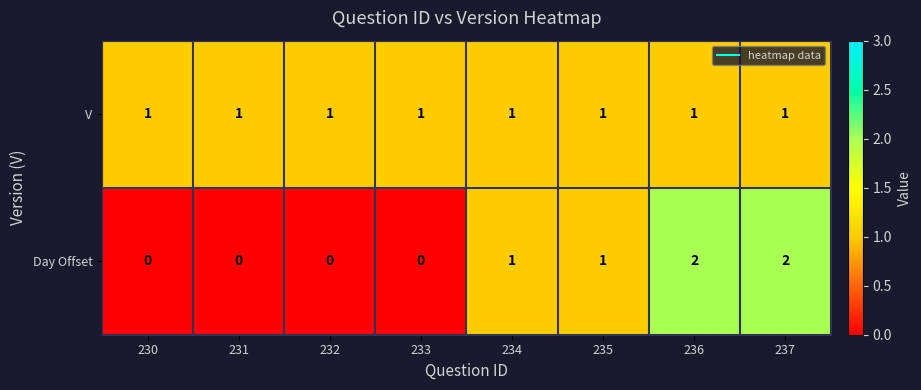

Between 235 and 237, which series saw the biggest shift?

Day Offset